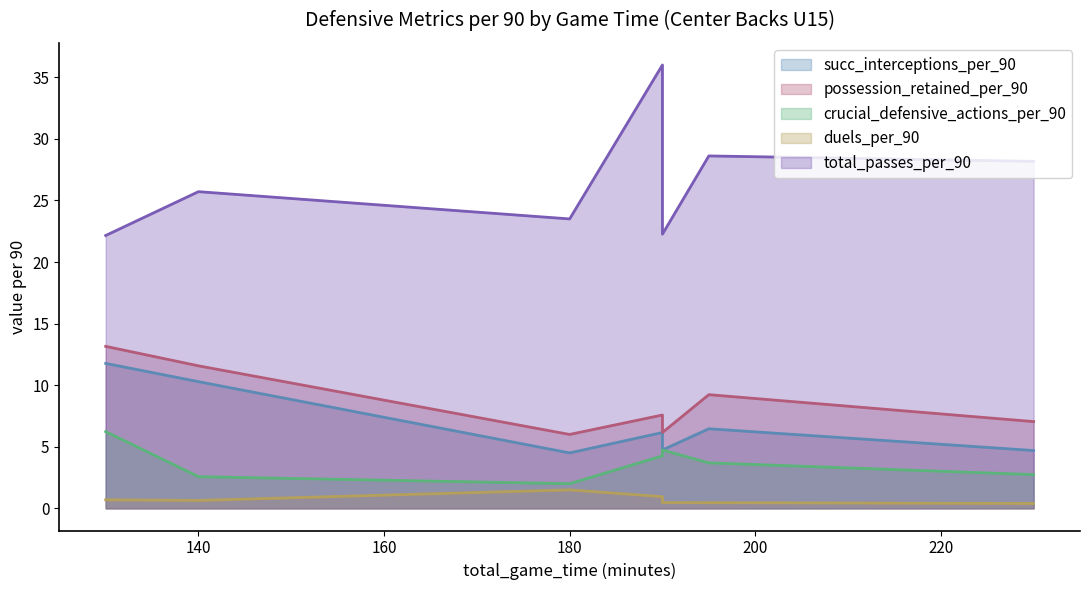

Which series has the largest range (max minus min)?

total_passes_per_90